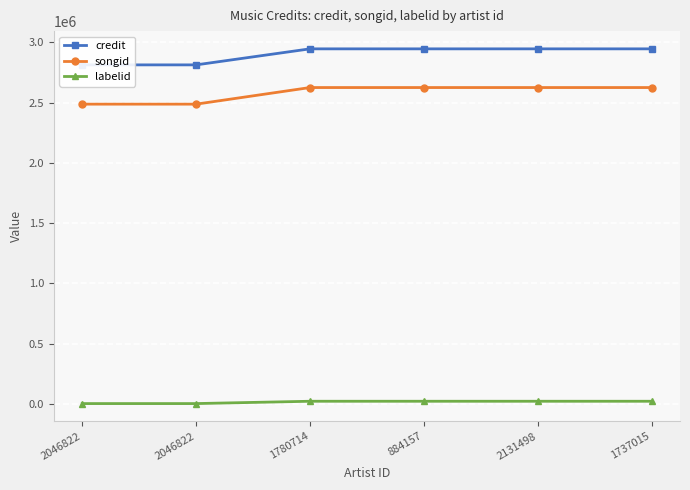

How many lines are shown in the chart?

3